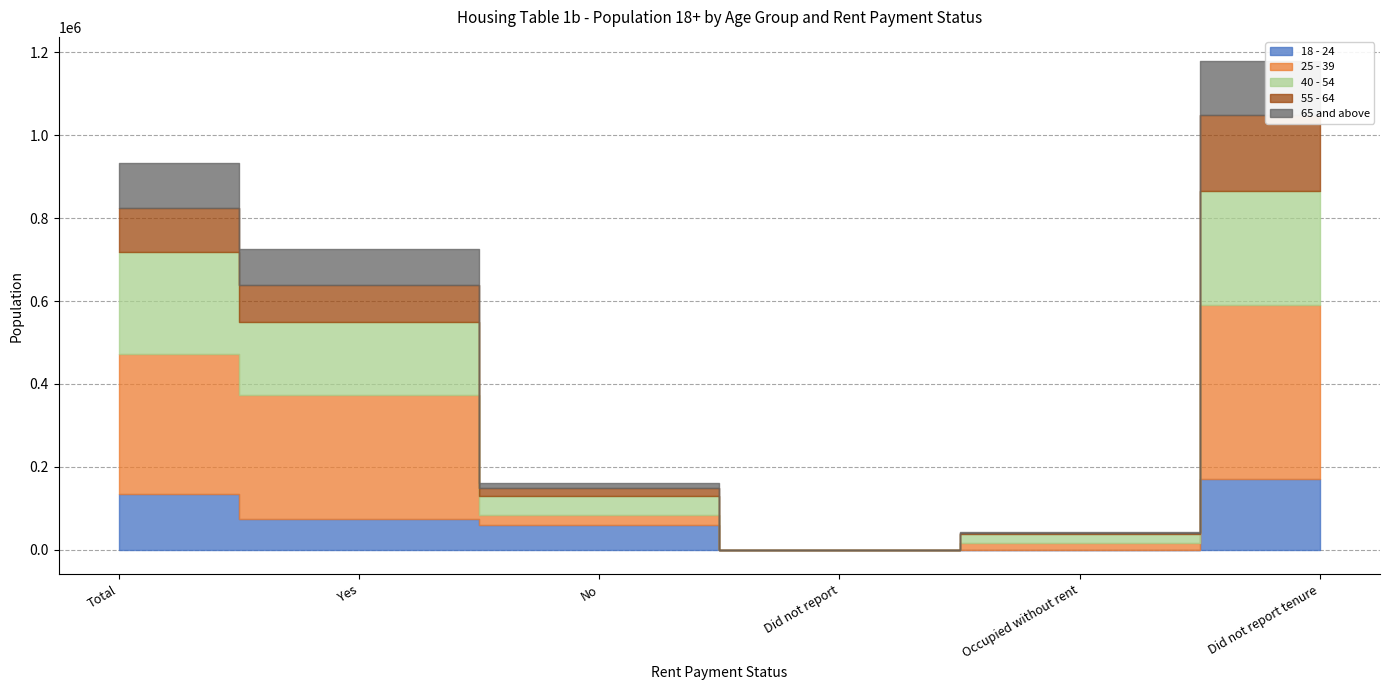

Which has a higher value, Did not report or Did not report tenure?

Did not report tenure